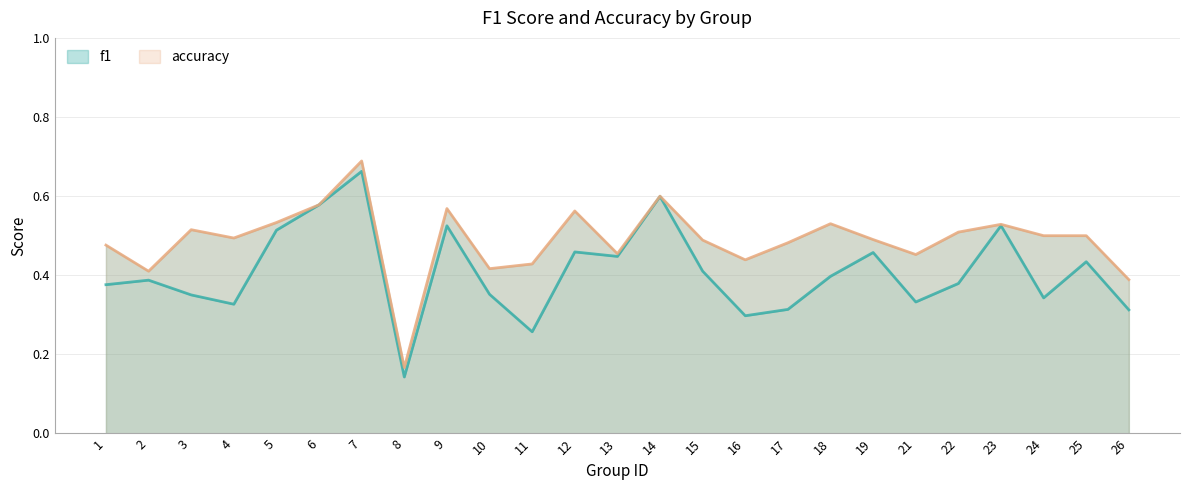

Read the accuracy value at 23.

0.5